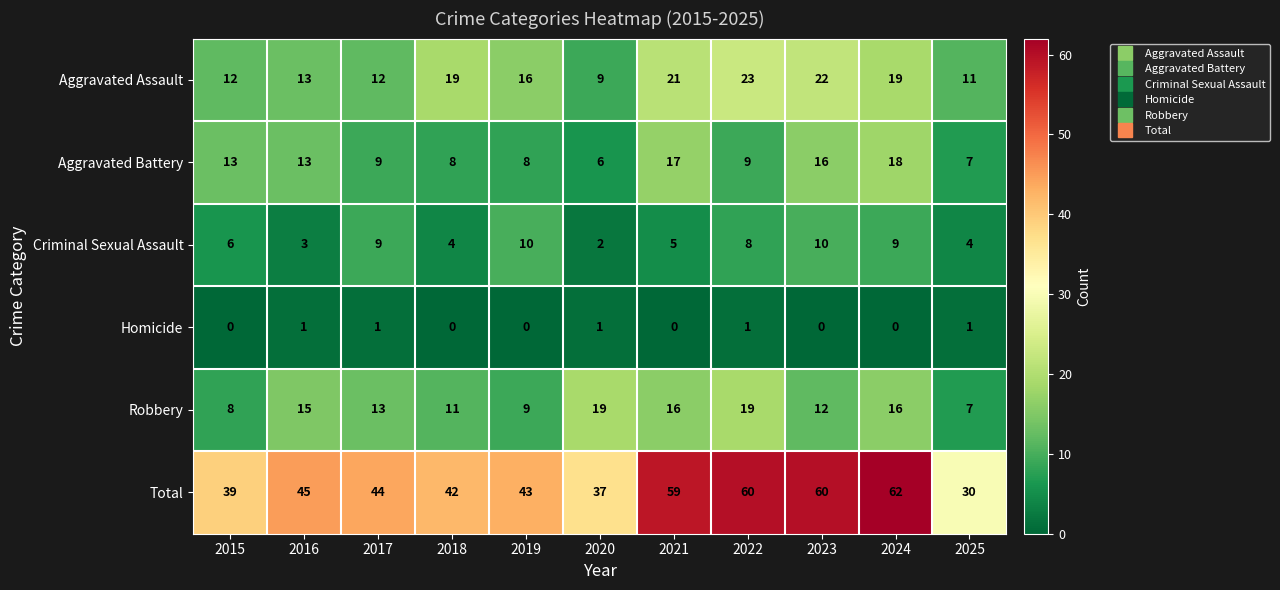

Which series has the widest spread of values?

Total